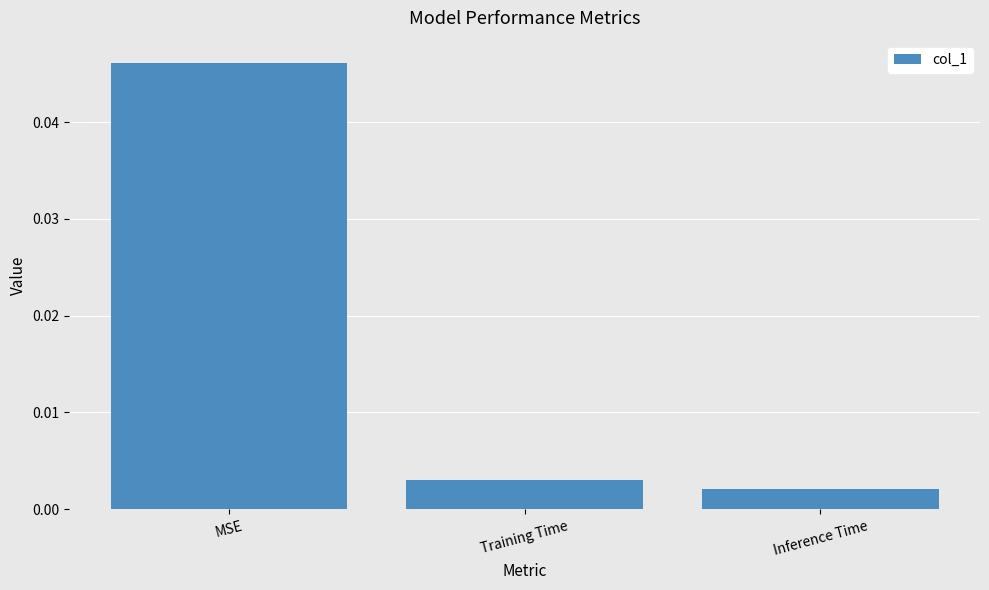

How many data points does each series have?

3